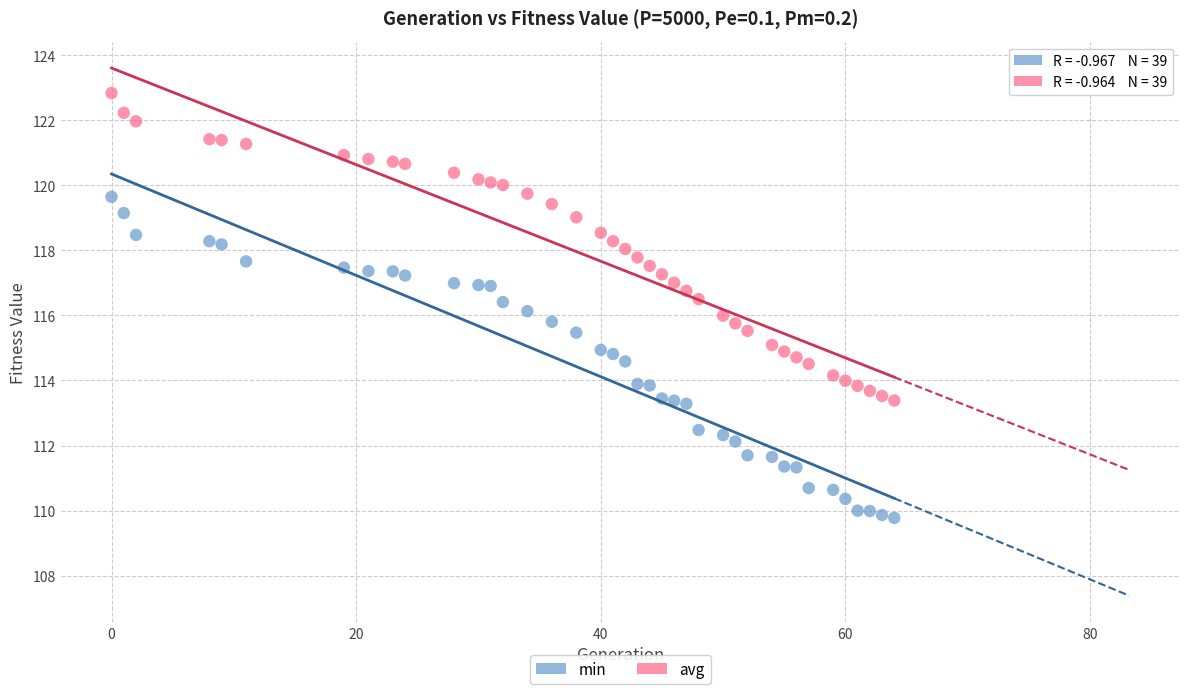

Across all data points, what is the range of X values (max minus min)?

64.0